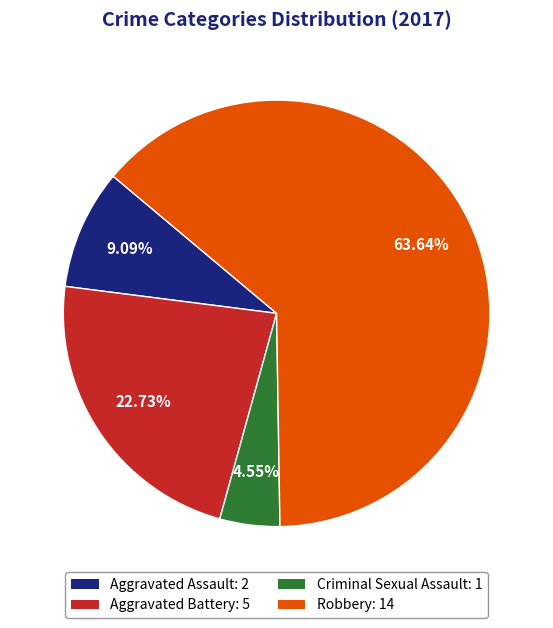

Count the number of slices in the pie.

4